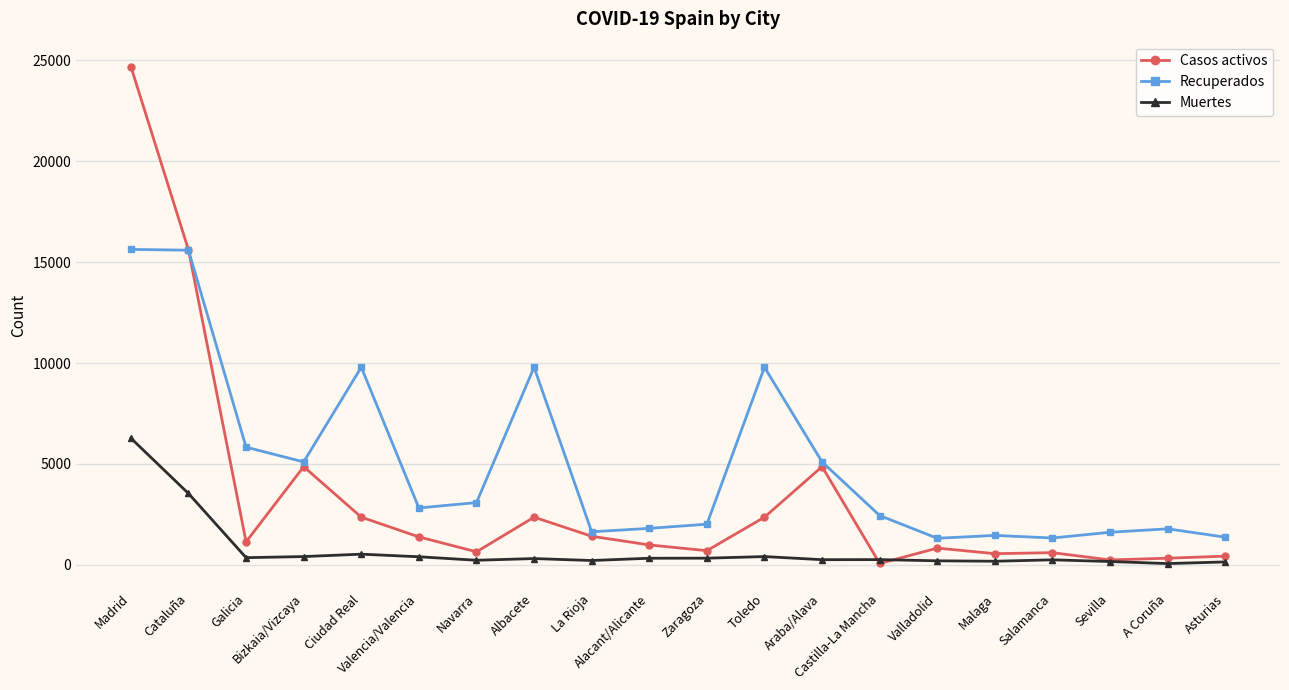

At how many categories does at least one series exceed 22407?

1